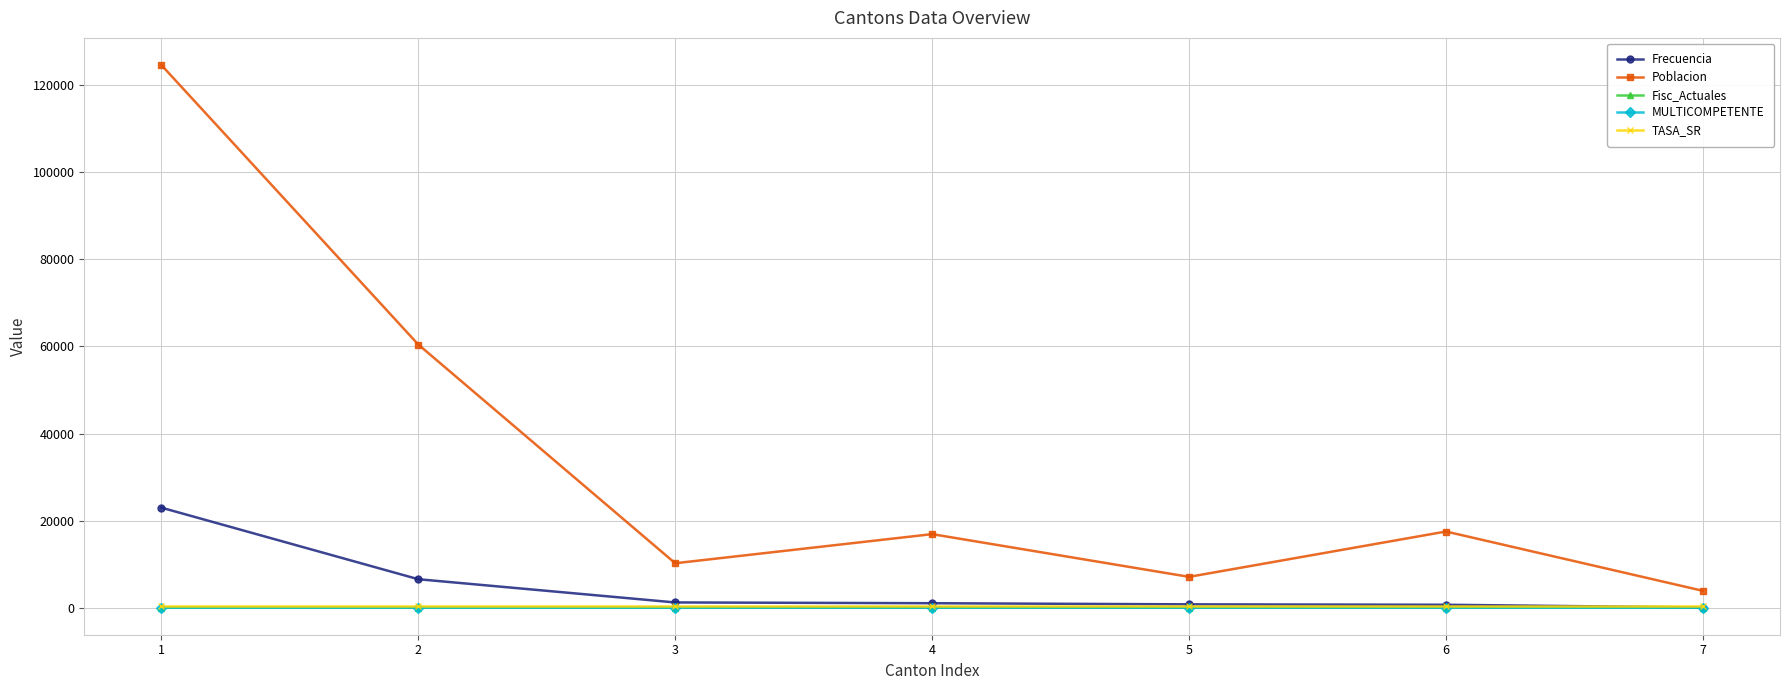

At how many categories does at least one series exceed 124348?

1